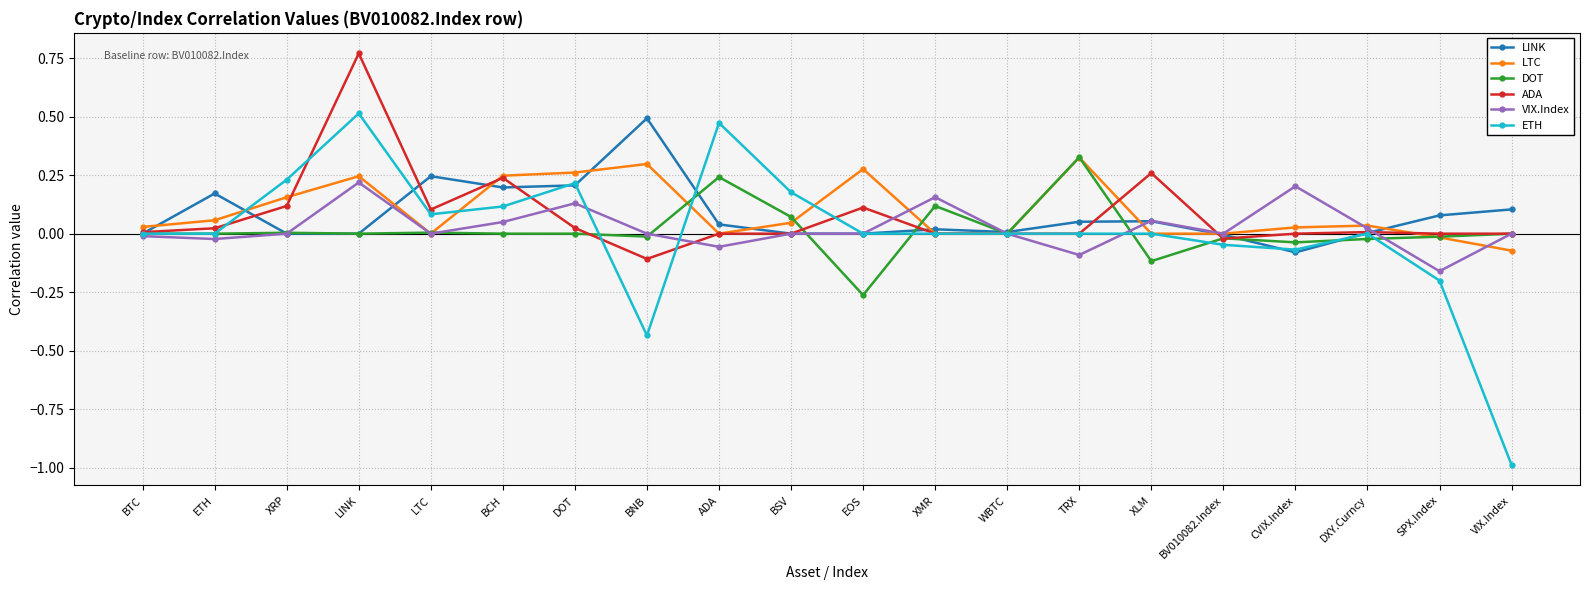

Which series changed the most between BNB and SPX.Index?

LINK